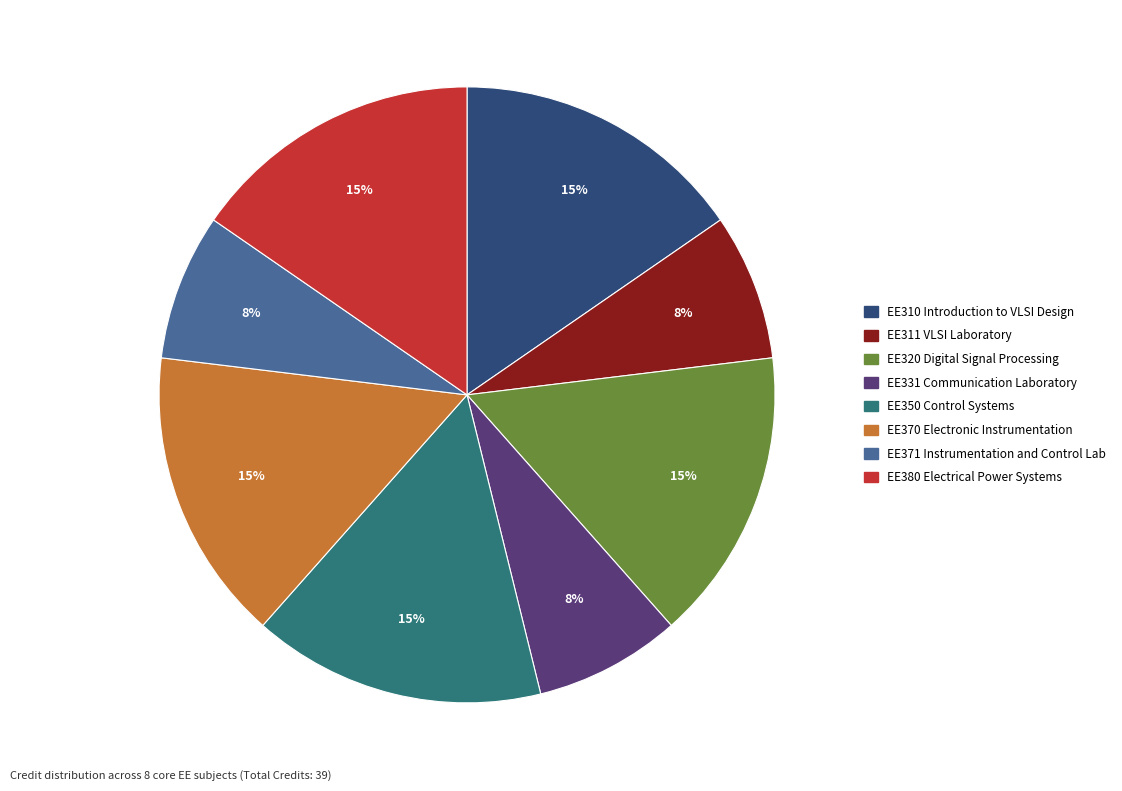

Is EE380 Electrical Power Systems the majority of the pie?

No